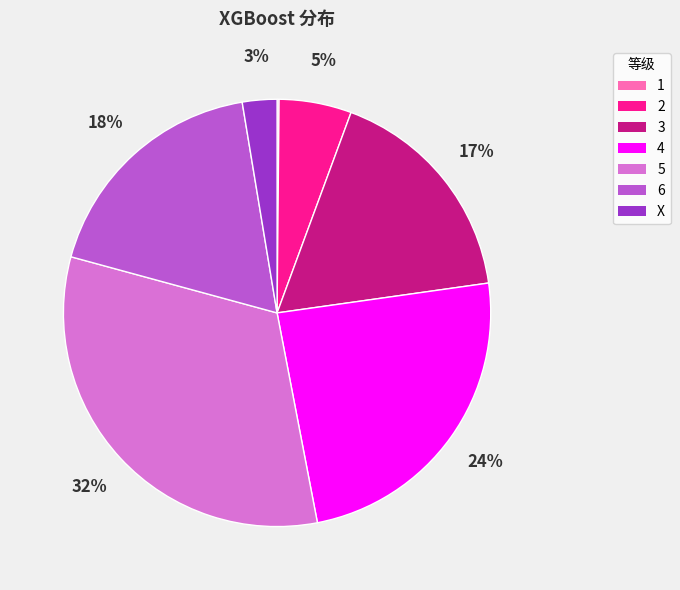

To the nearest percent, what is the difference between the largest and smallest slice percentages?

32%